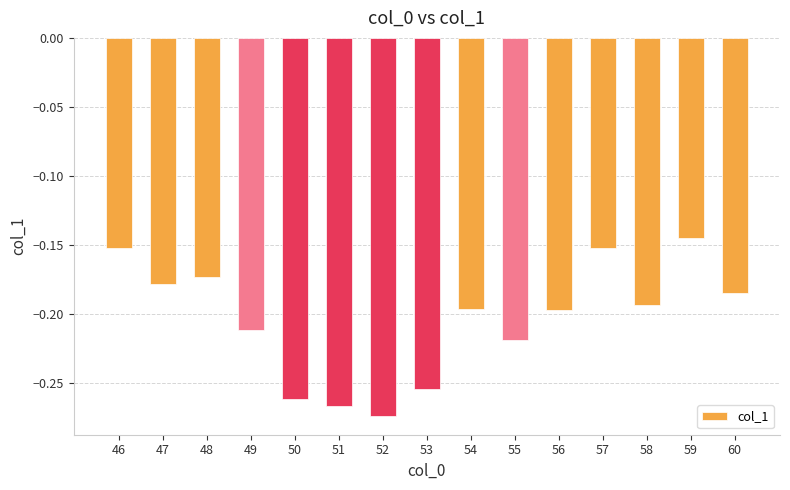

The chart shows a value of -0.3 at 55. True or false?

False